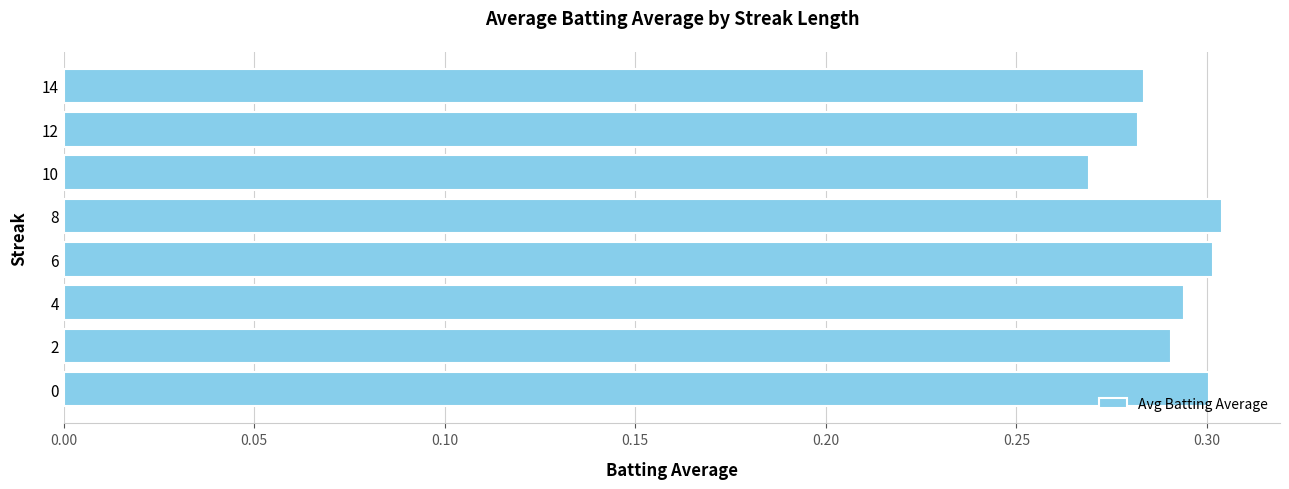

Between 4 and 10, which is larger?

4